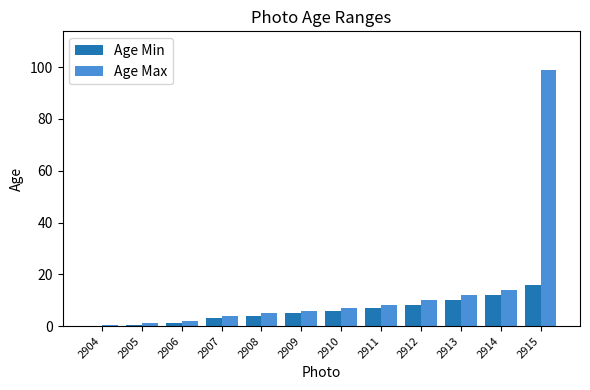

What are all the series names shown in the legend?

Age Min, Age Max